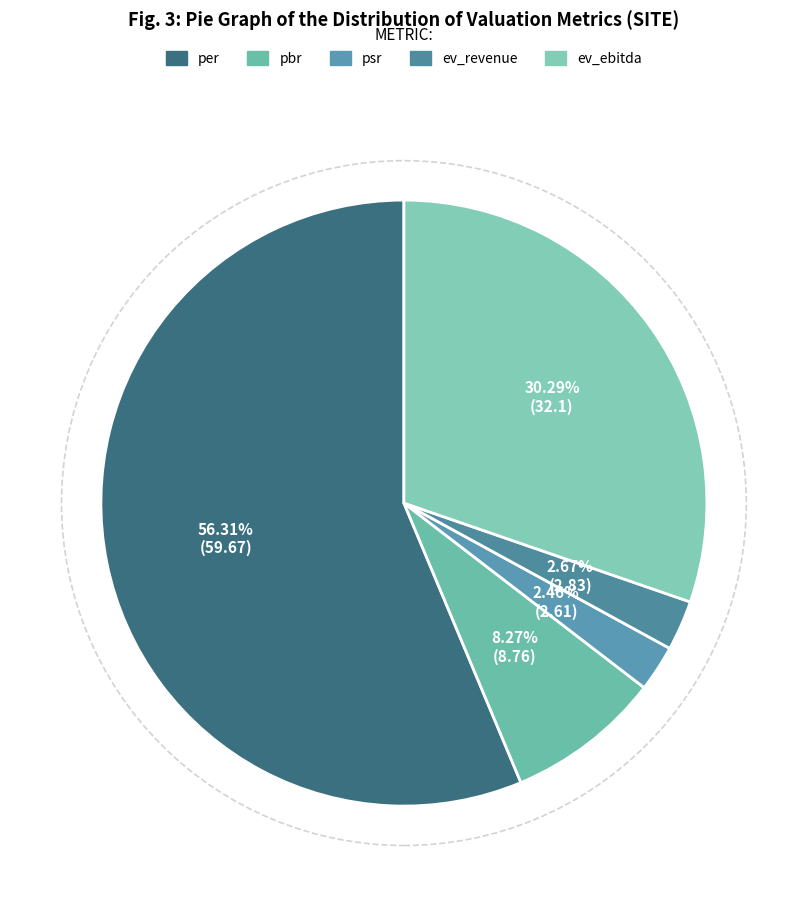

To the nearest percent, what is the difference between the ev_ebitda and pbr slice percentages?

22%